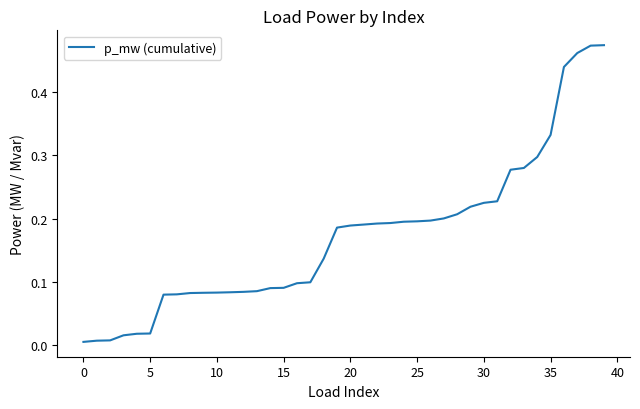

Does the chart have visible grid lines?

No